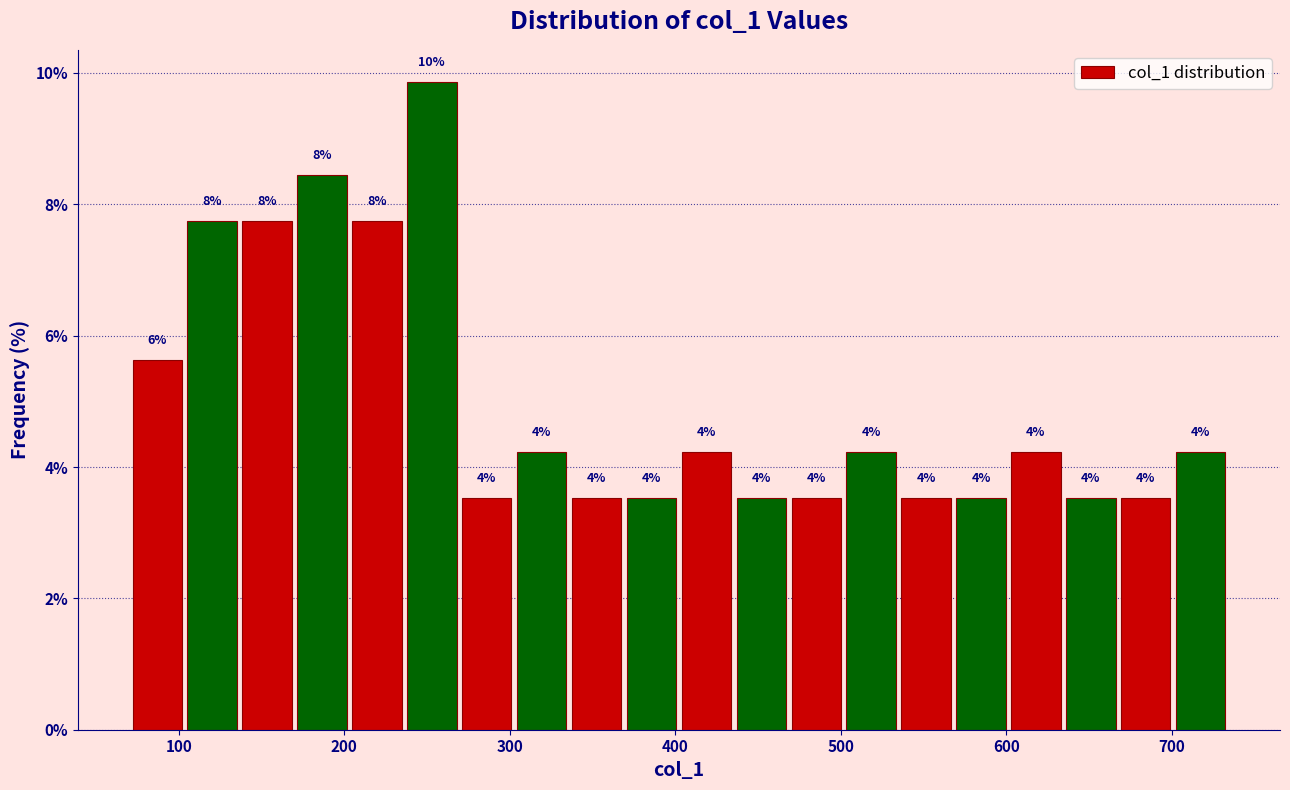

Around what value on the x-axis is the tallest bar? Give the approximate position of its centre, as read against the axis.

250